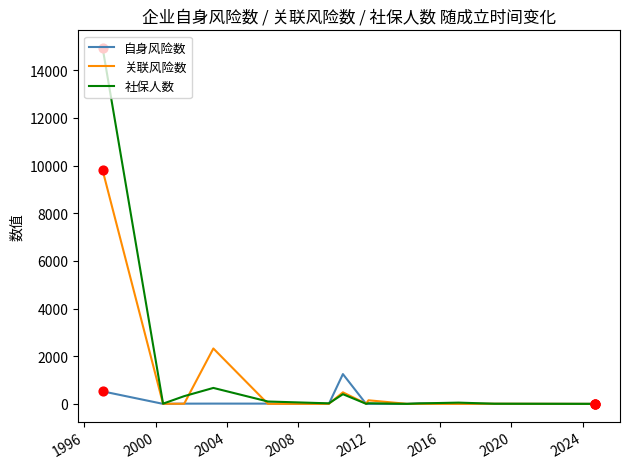

Which series has the largest range (max minus min)?

社保人数